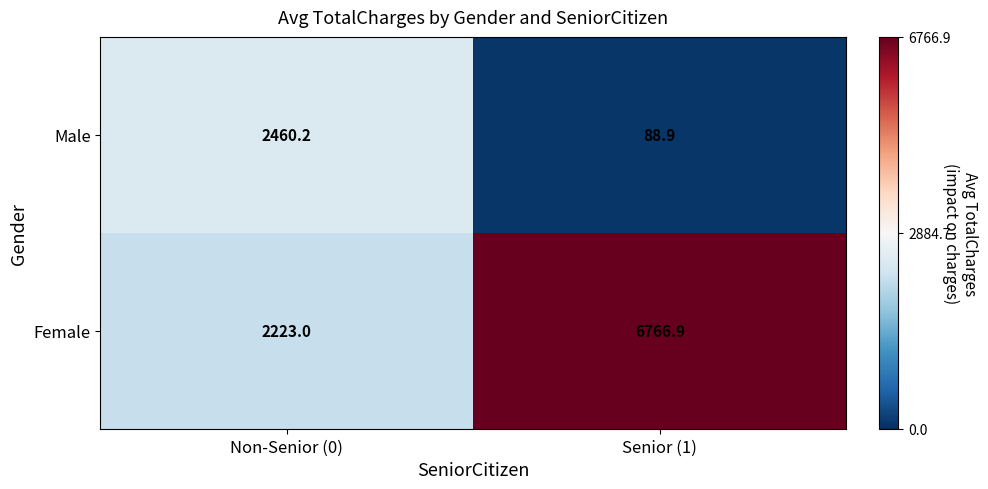

What is the difference between the maximum and minimum values in the Male series?

2371.3